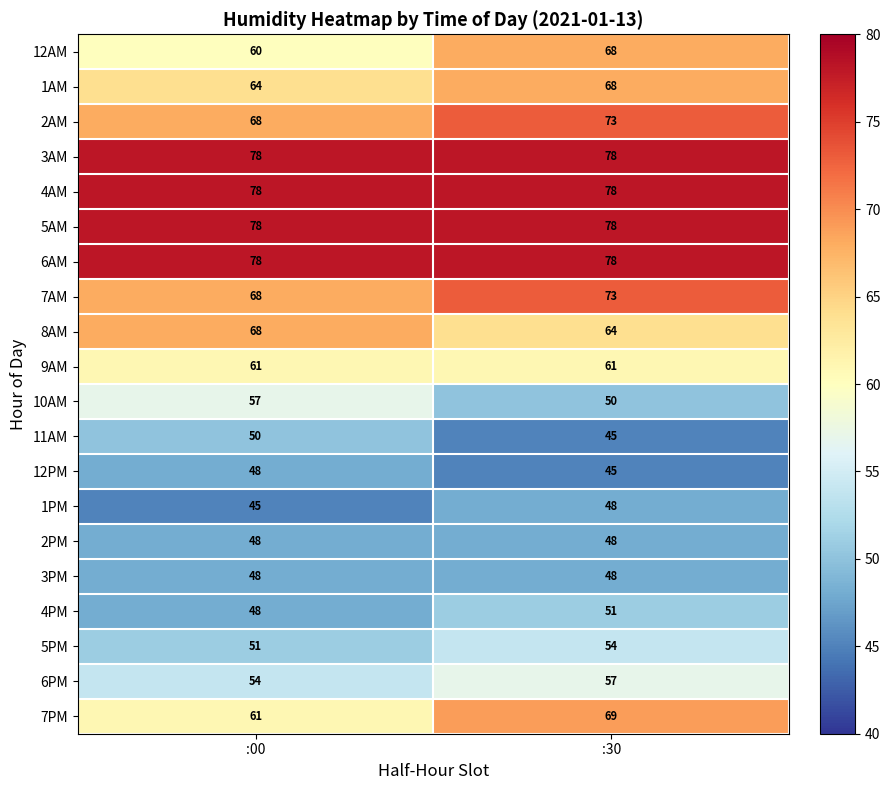

How many data points does each series have?

2